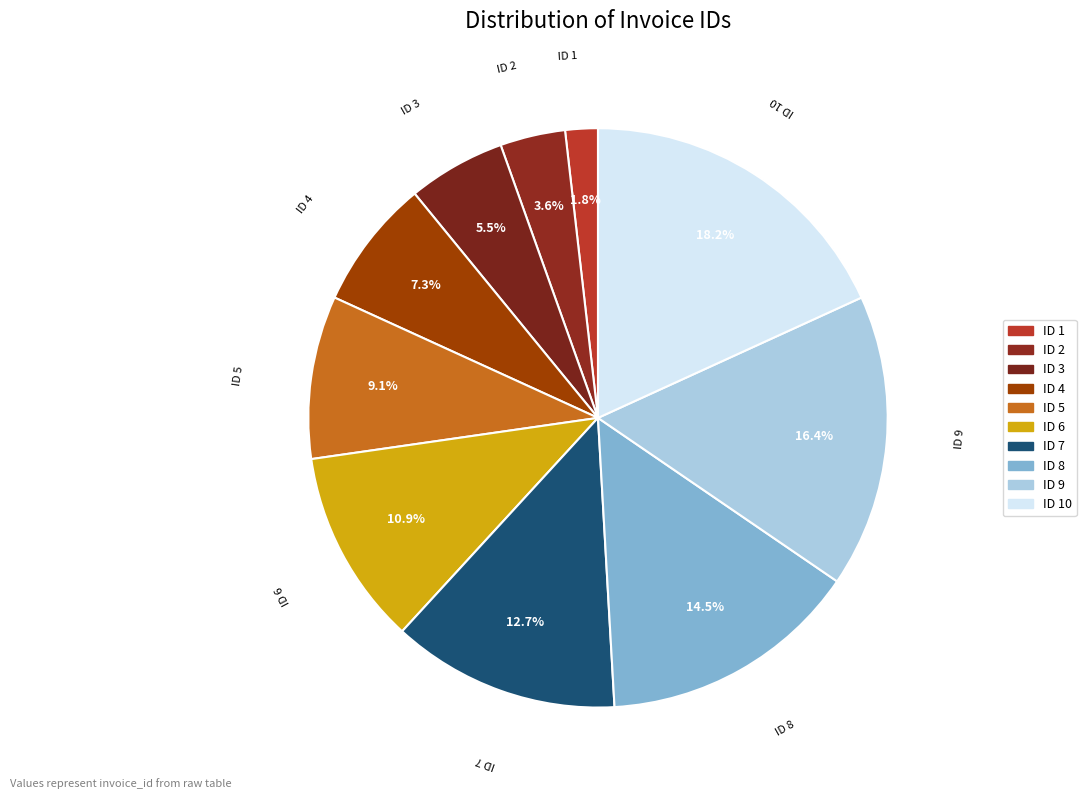

Between ID 4 and ID 3, which is larger?

ID 4